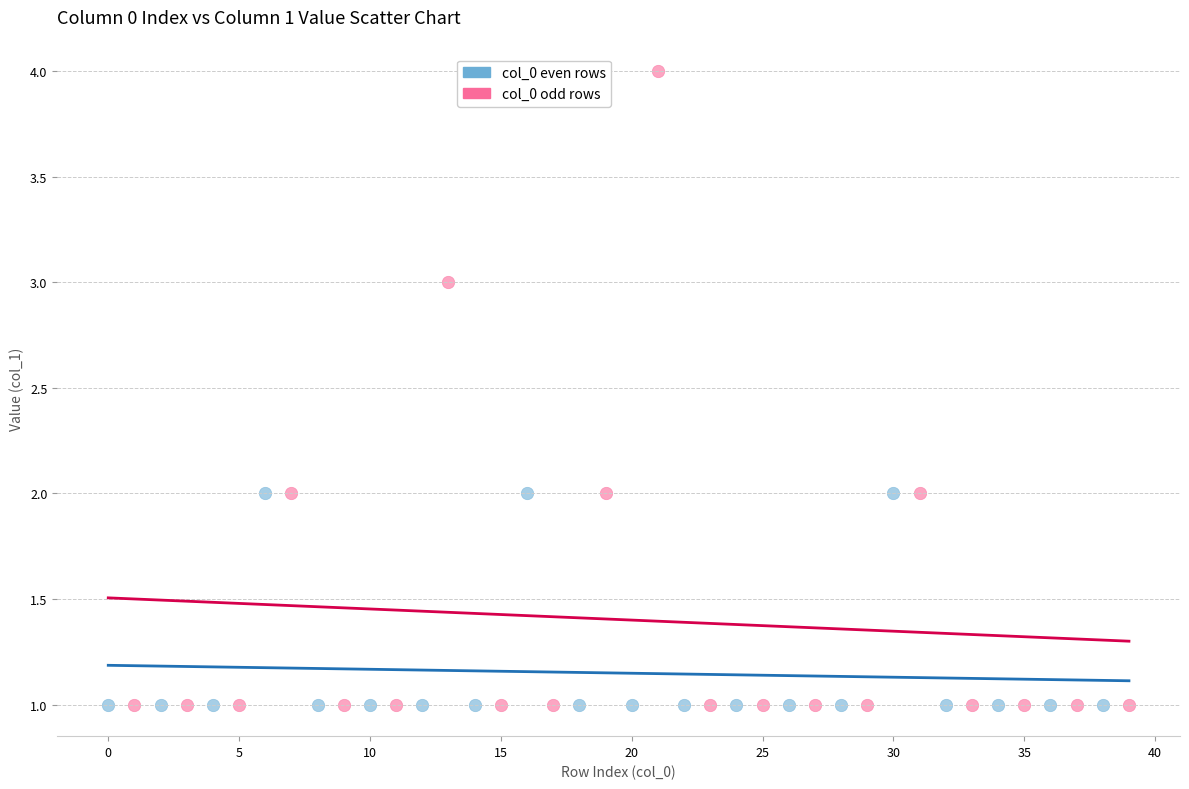

Which series reaches the maximum Y coordinate?

col_0 odd rows